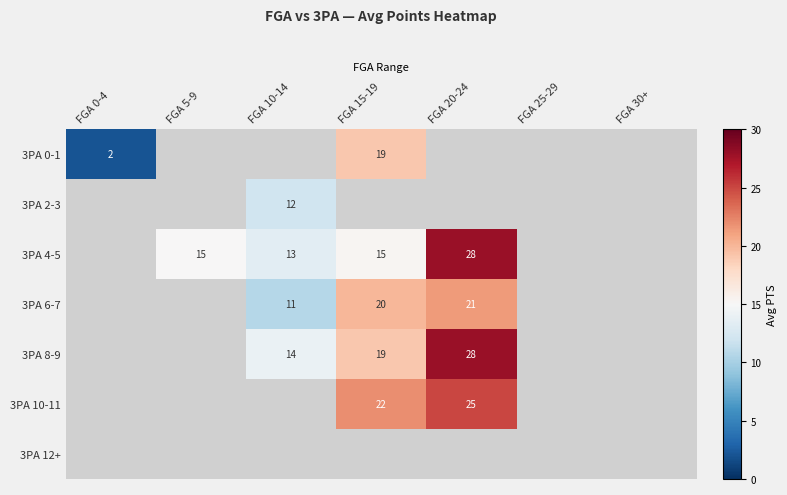

Is the value of 3PA 4-5 at FGA 10-14 greater than the value of 3PA 8-9 at FGA 20-24?

No